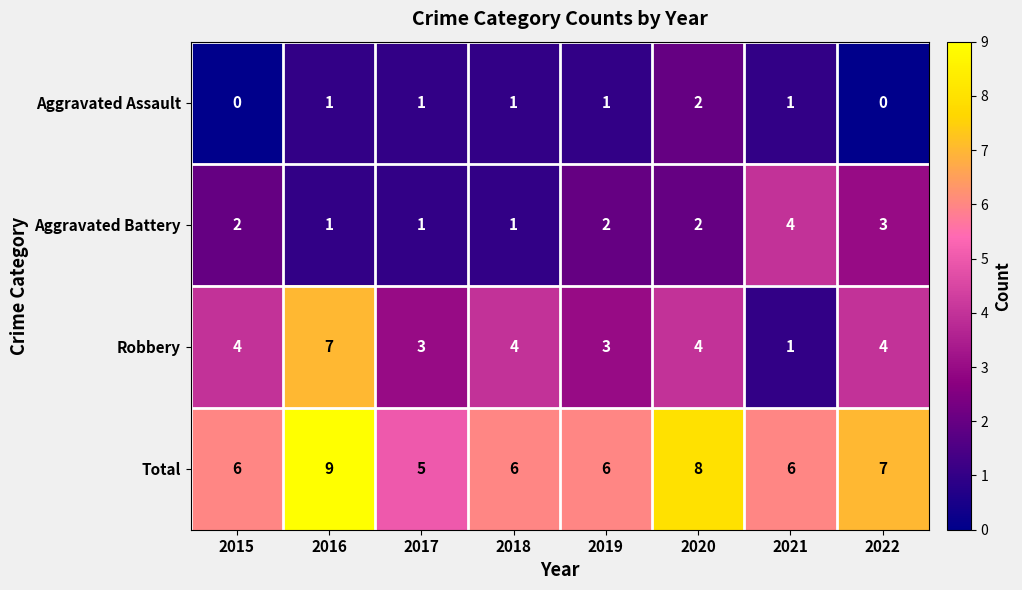

Is it true that Total equals 6 at 2019?

True